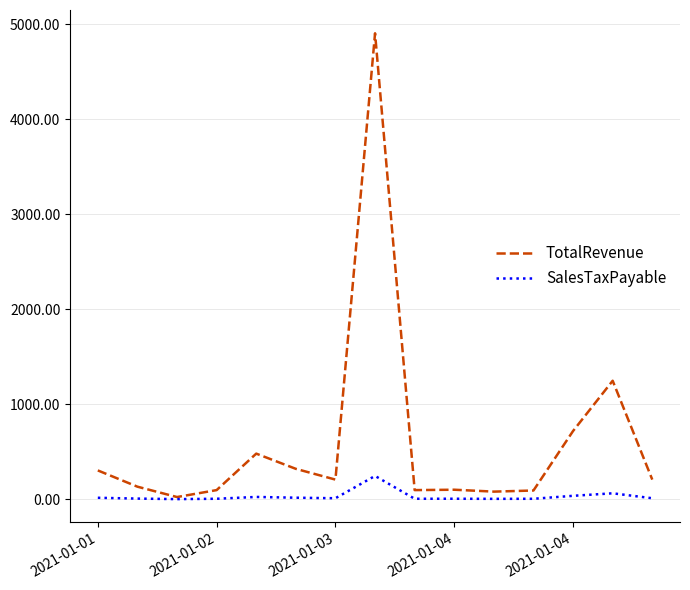

Which series has the widest spread of values?

TotalRevenue